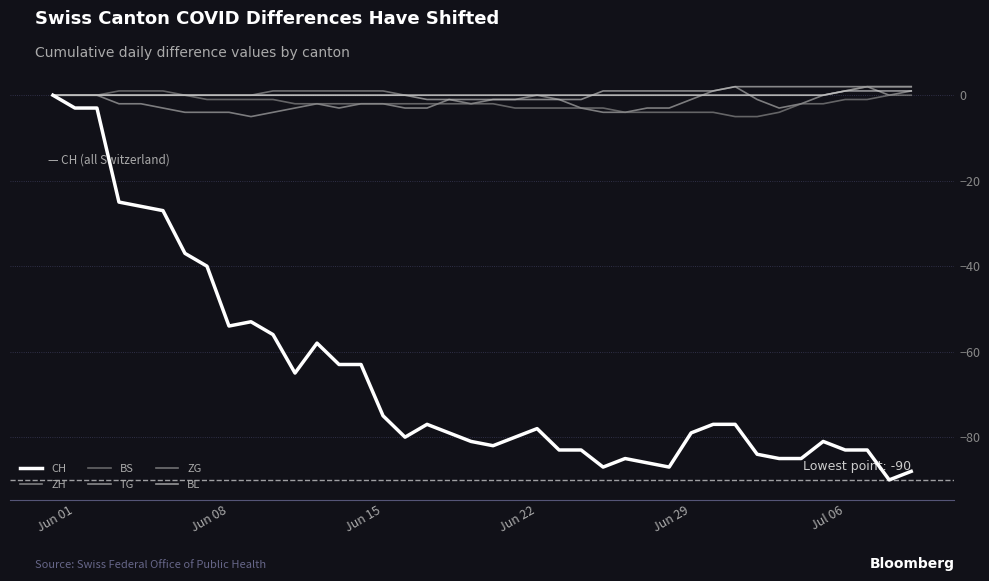

How many lines are shown in the chart?

6